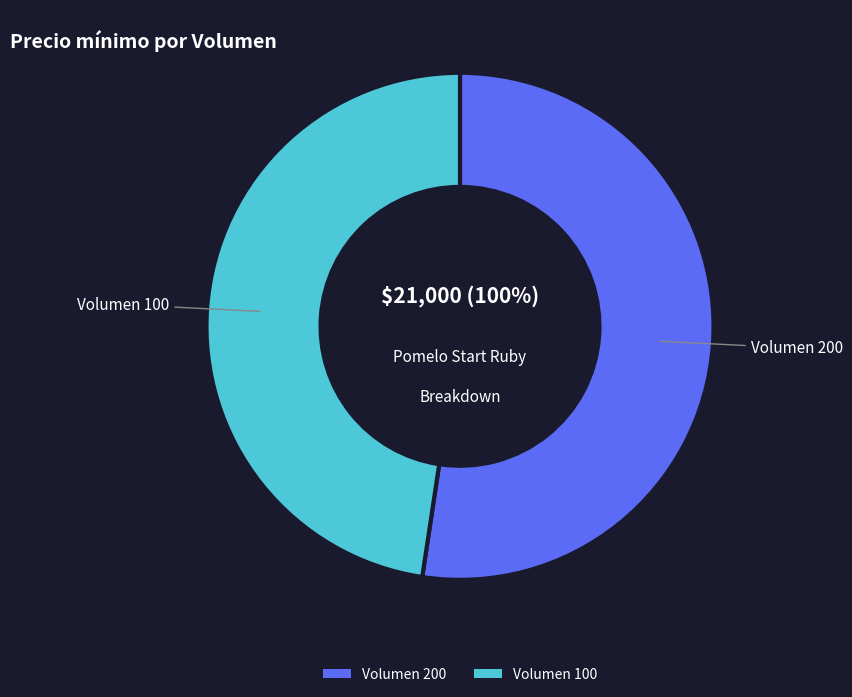

True or false: 100 accounts for 48% of the total.

True